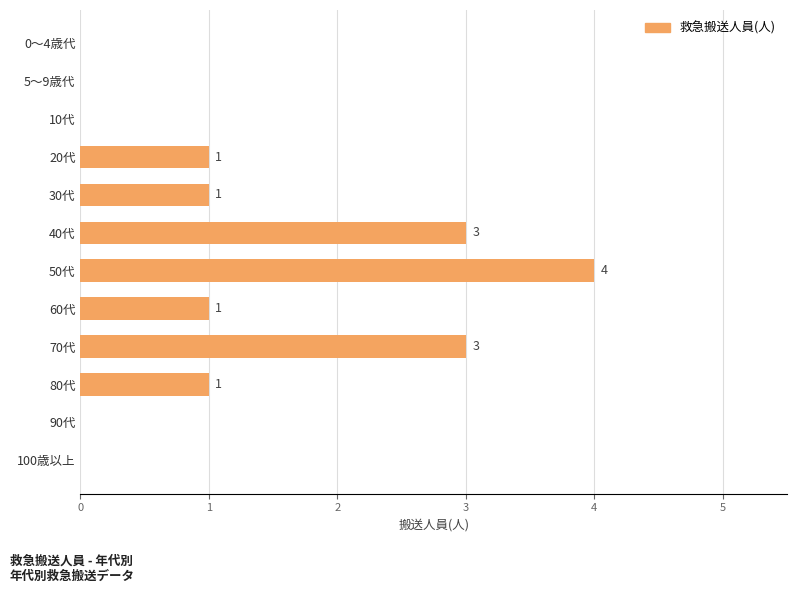

Are the bars horizontal?

Yes